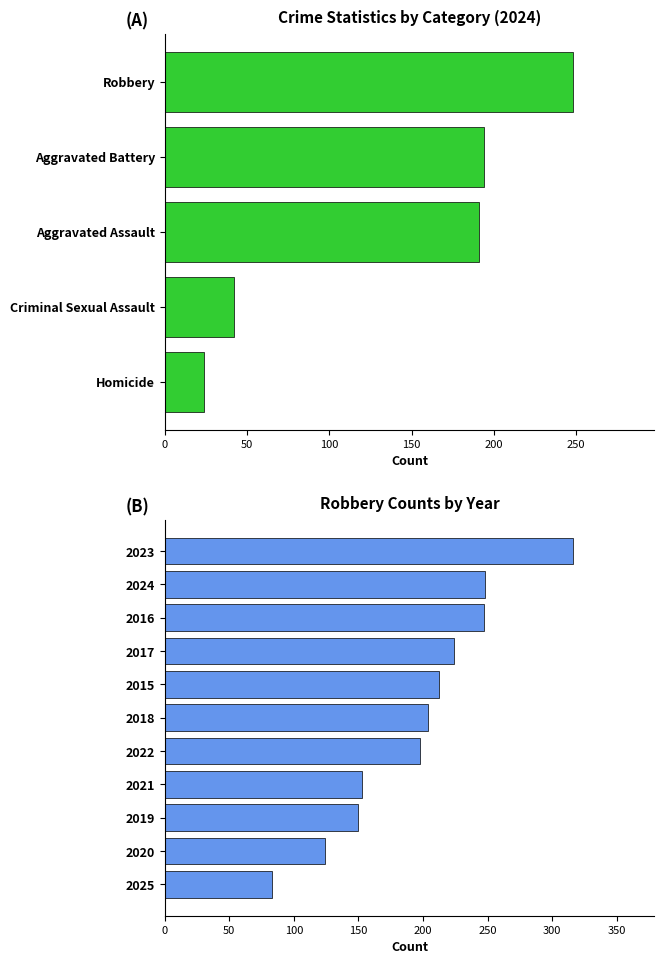

What is the difference between the second highest and second lowest values in the Robbery series?

124